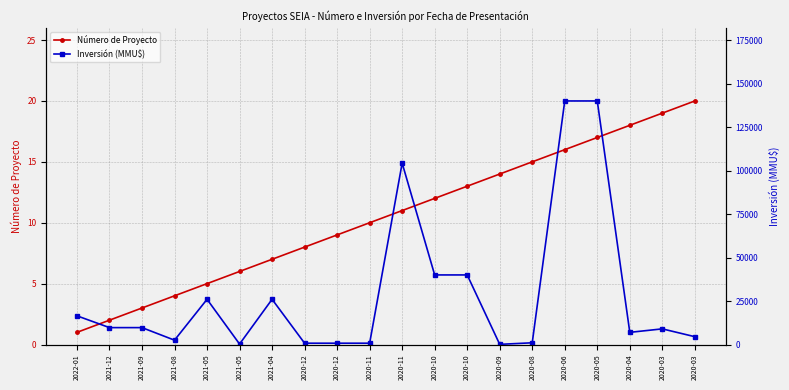

At which label does Número de Proyecto first exceed 11?

2020-10